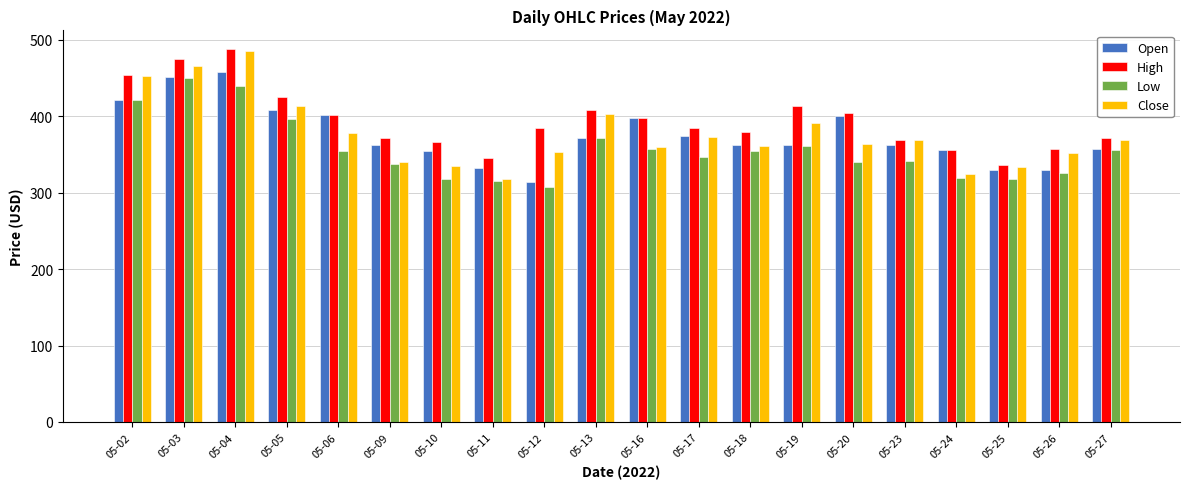

What is the sum of the Close values at 05-12 and 05-03?

818.7